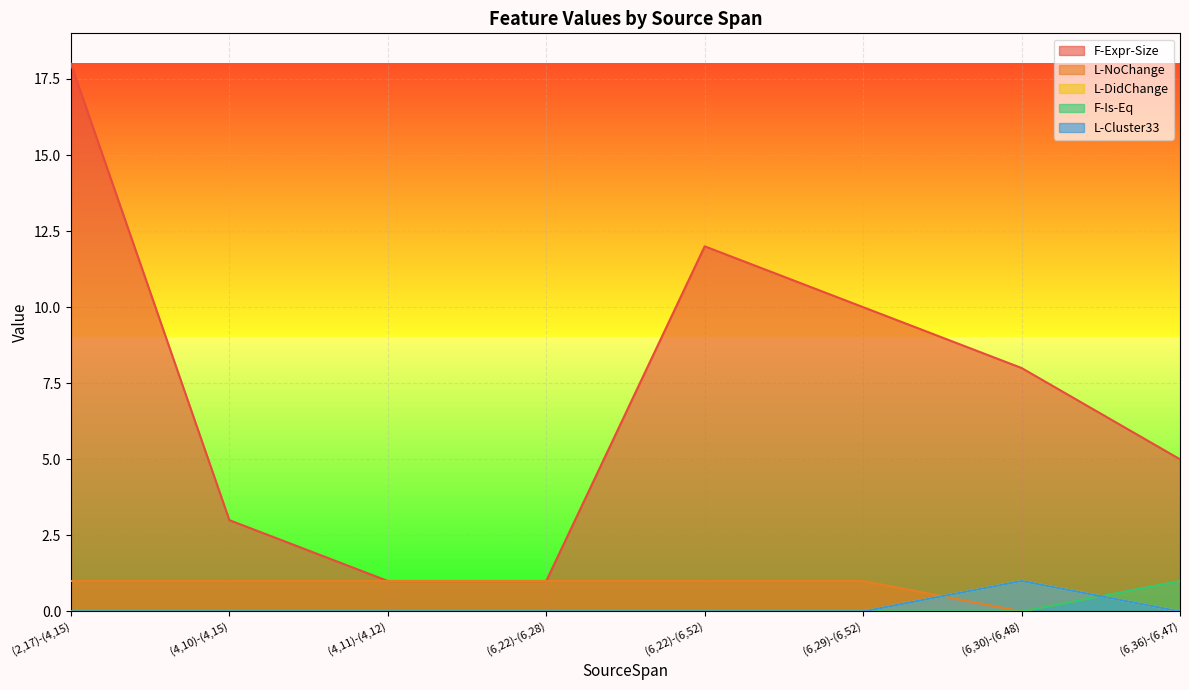

Between (6,29)-(6,52) and (6,36)-(6,47), which is larger?

(6,29)-(6,52)